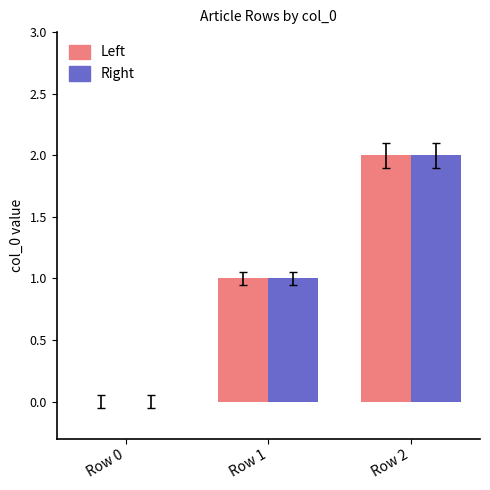

What is the sum of all Left values?

3